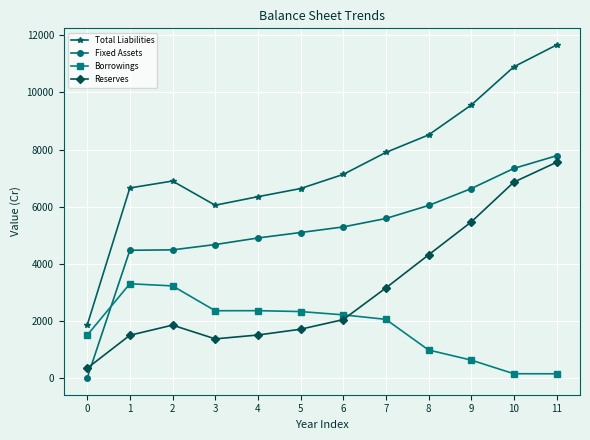

True or false: Fixed Assets has a value of 11759 at 11.

False